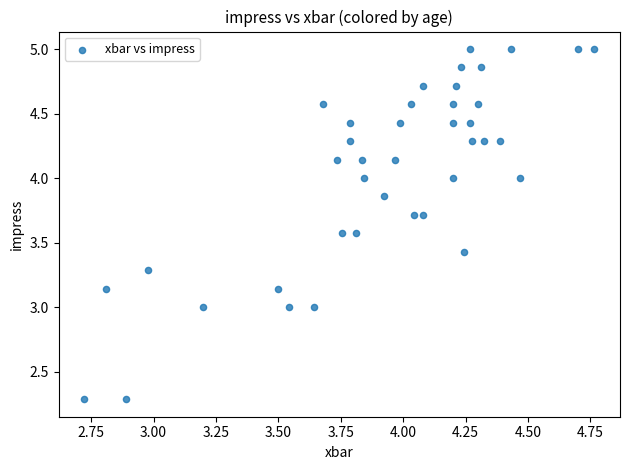

What is the range of Y values (max minus min)?

2.7